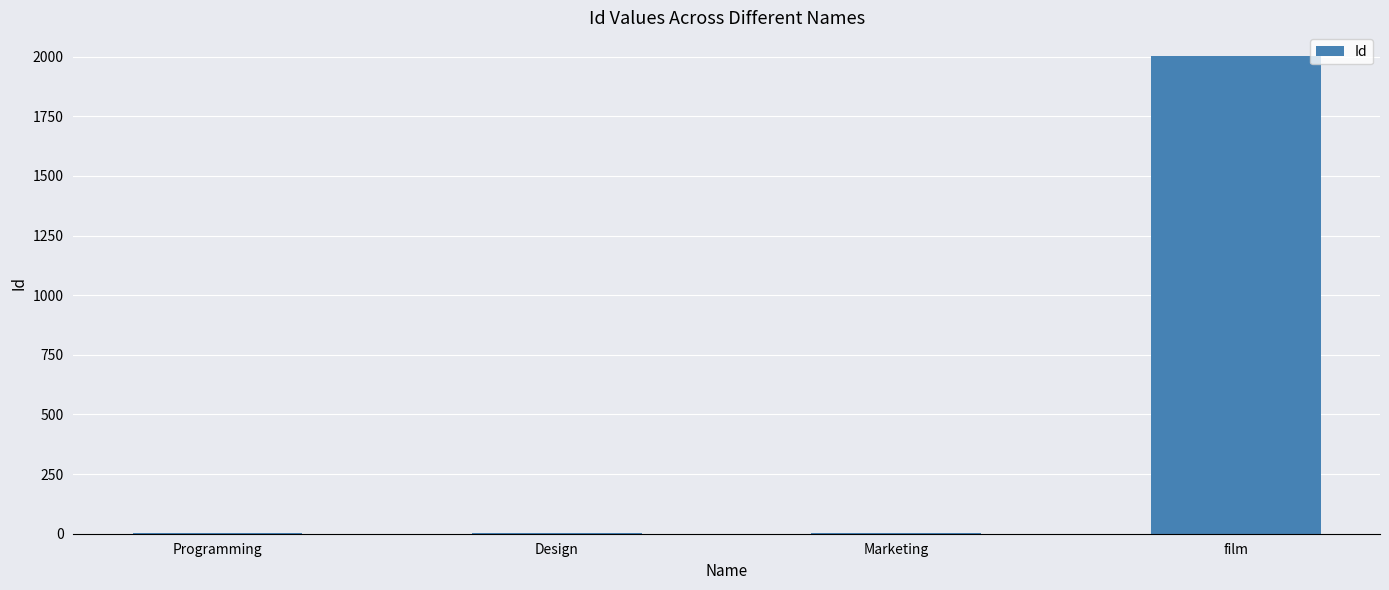

What is the maximum value shown in the chart?

2002